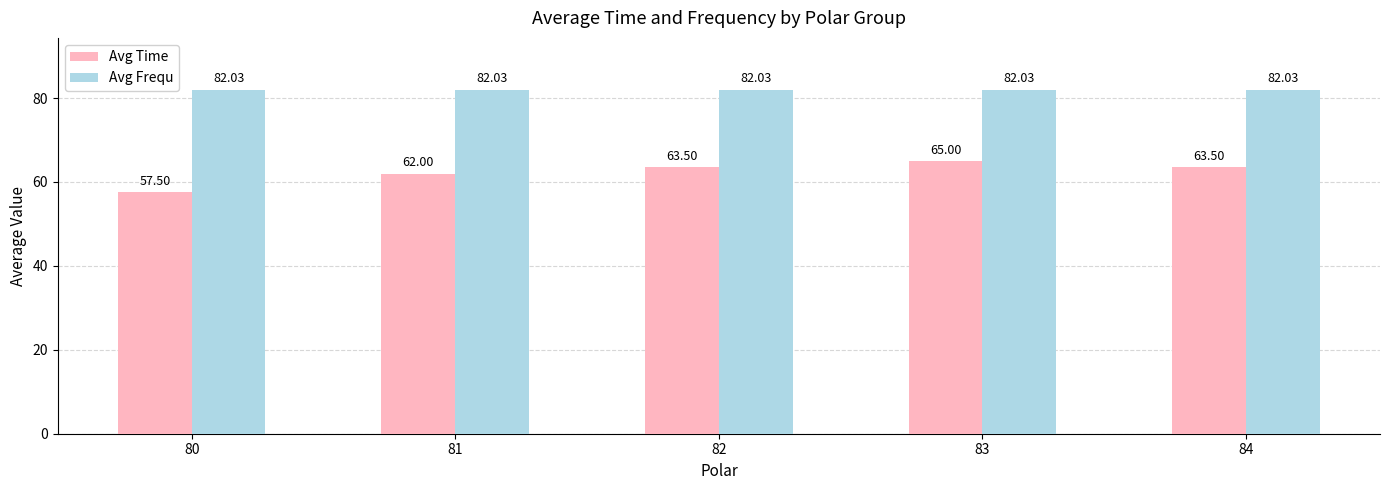

How many categories are shown in the chart?

5